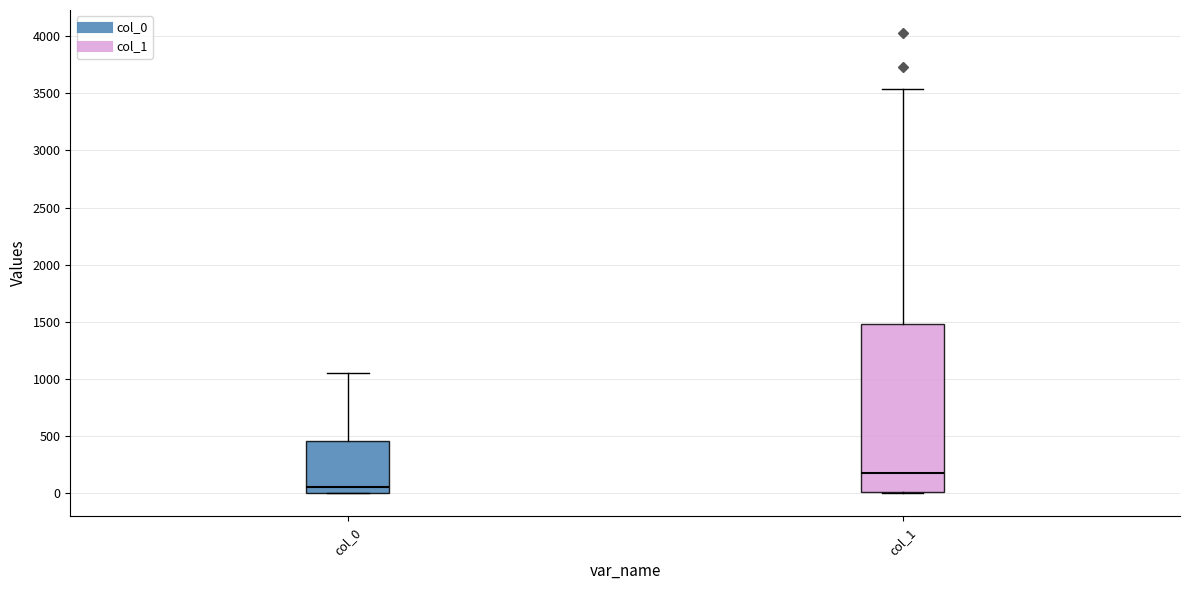

Reading left to right, read every box against the y-axis: the position of its median line, the range the box covers, and the ends of its whiskers. The values are not printed on the chart, so give them approximately, as read against the axis.

col_0: median 50, box 0 to 450, whiskers 0 to 1050
col_1: median 200, box 0 to 1500, whiskers 0 to 3550